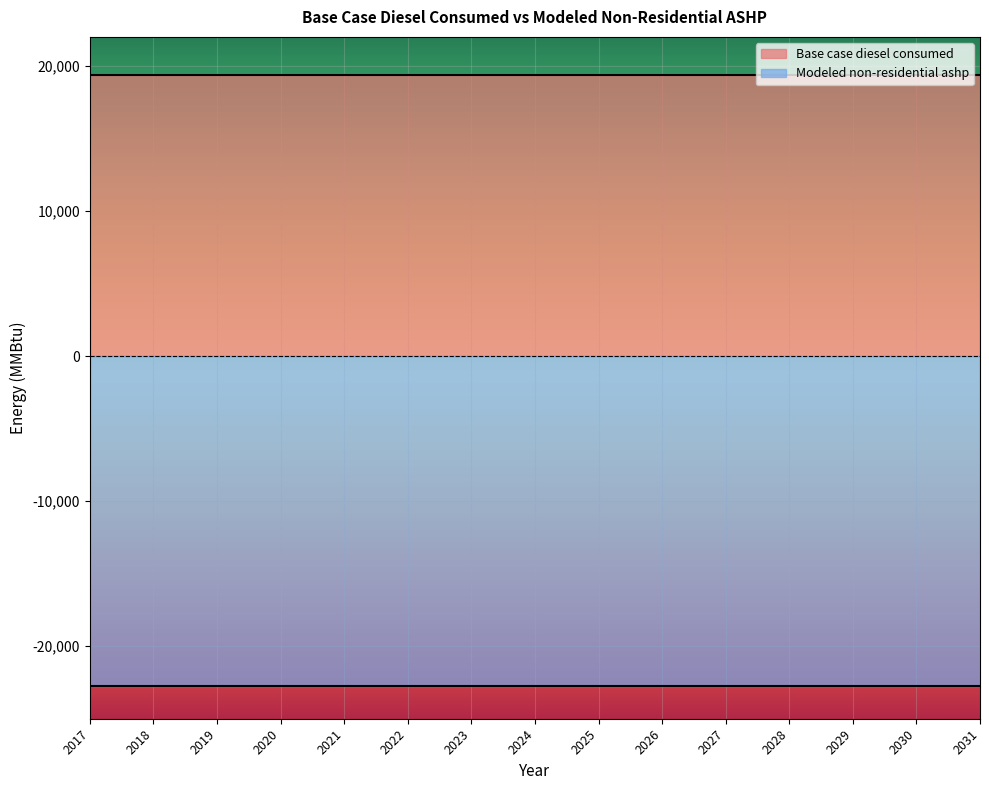

What is the maximum value for Modeled non-residential ashp?

22719.0